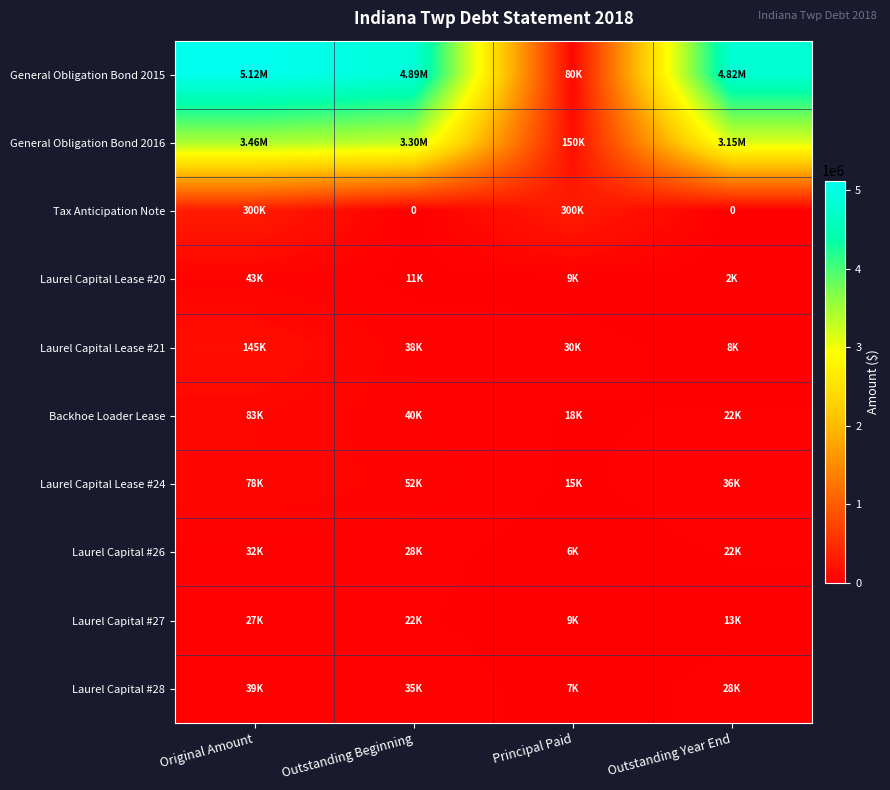

How many values in the General Obligation Bond 2015 series are below 4895000?

2